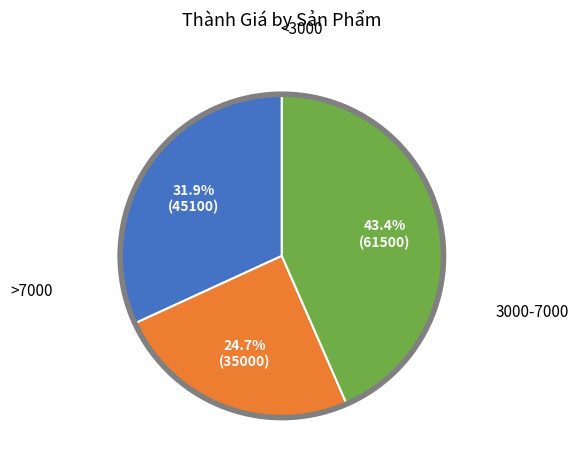

Does any single category account for the majority?

No